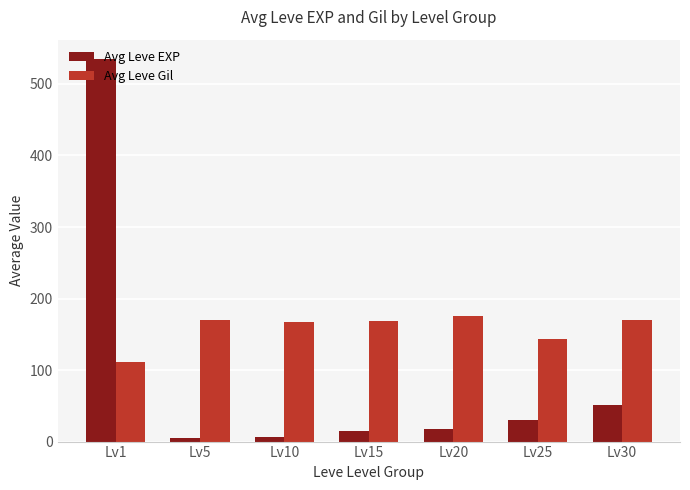

Are the bars horizontal?

No